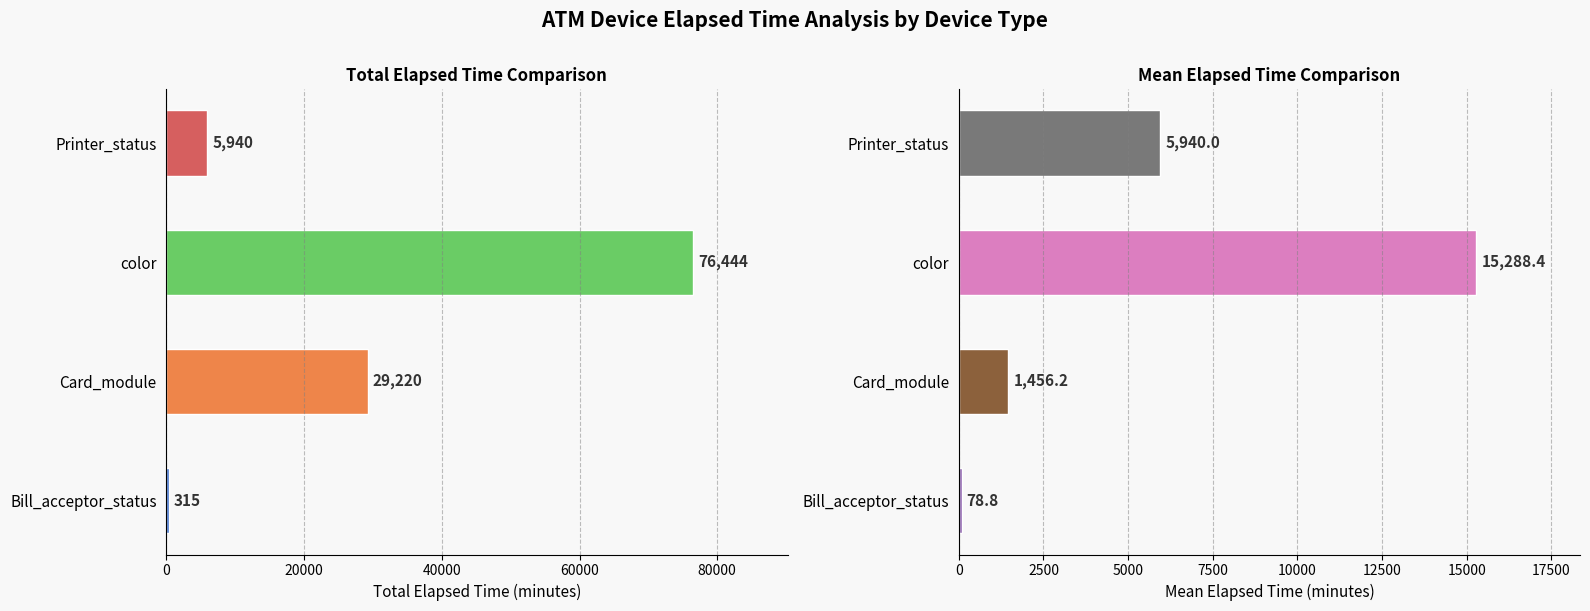

What is the minimum value for Mean Elapsed?

78.8